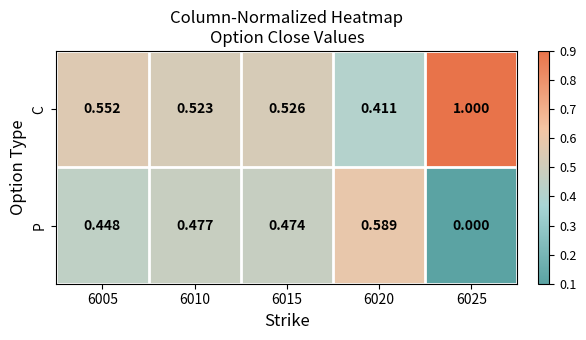

Rank the series at 6020 from lowest to highest value.

C, P